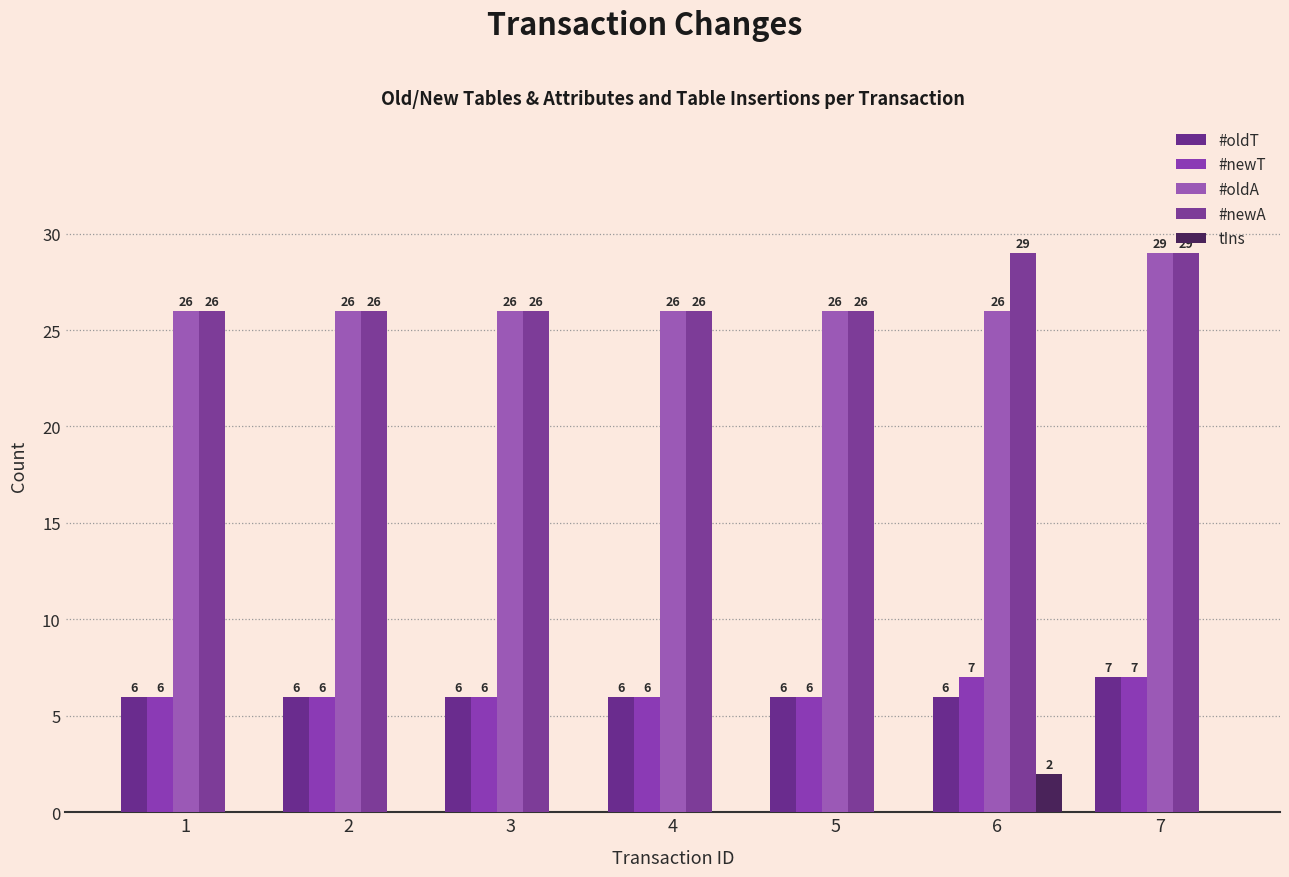

Is the value of #newA at 6 greater than the value of #newT at 5?

Yes